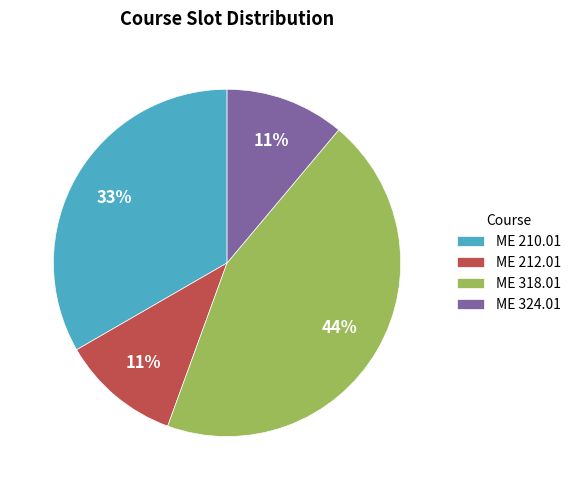

To the nearest percent, what is the average slice percentage?

25%